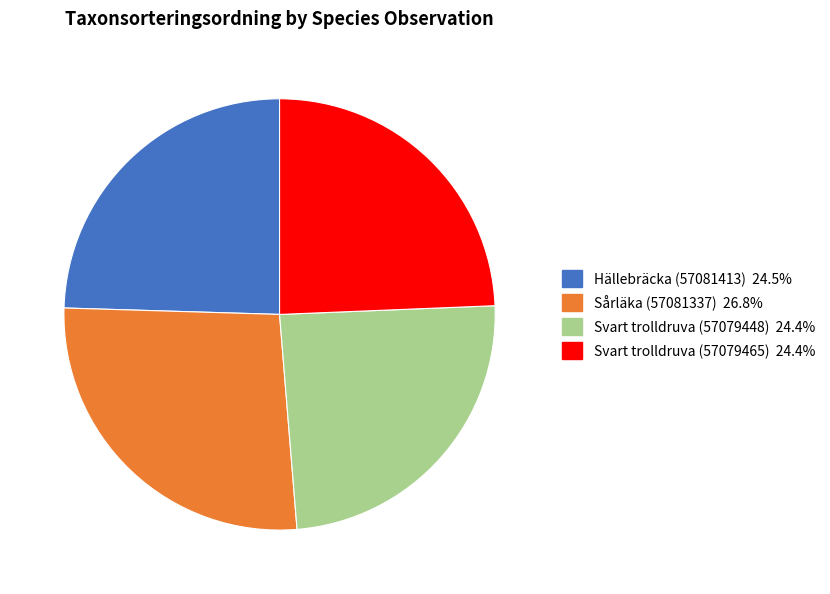

Which has a higher value, Hällebräcka (57081413) or Sårläka (57081337)?

Sårläka (57081337)